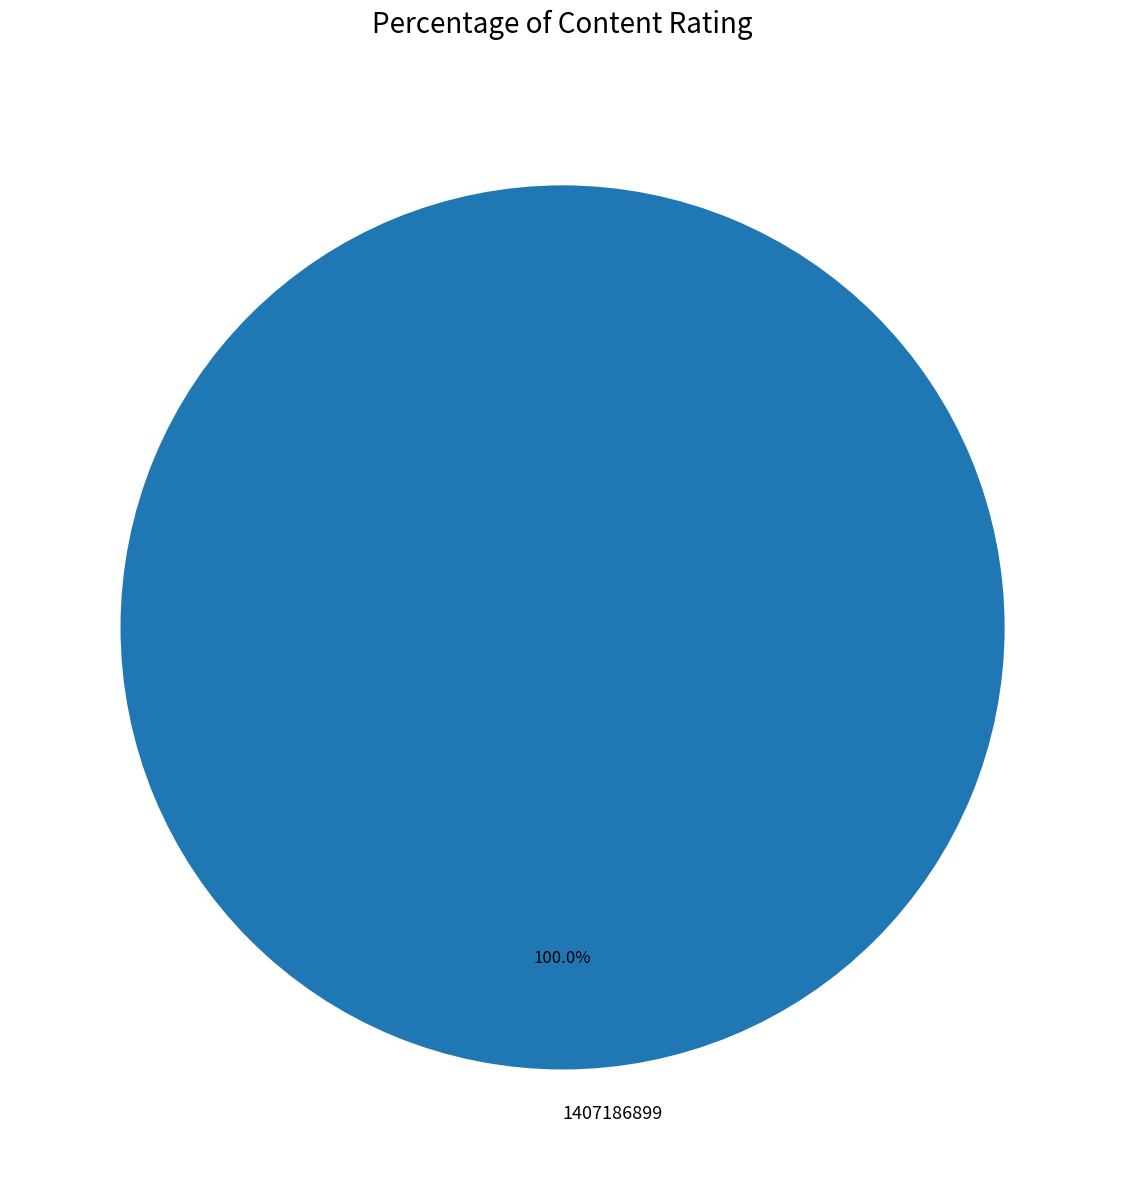

Rank the categories by value from lowest to highest.

1407186899